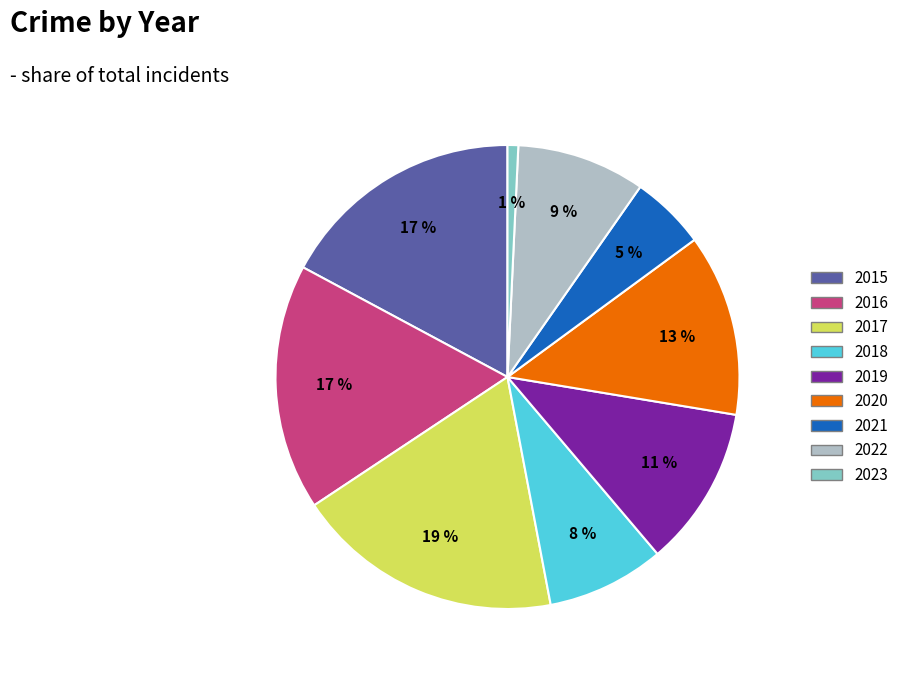

Which slice is the smallest?

2023